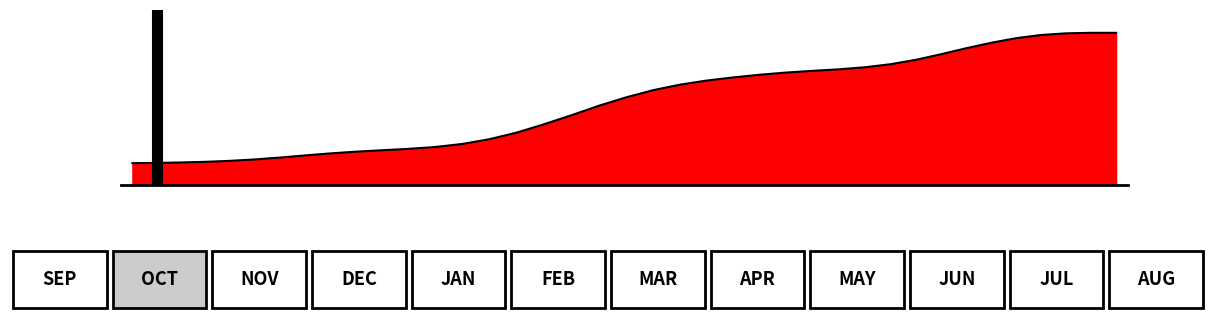

Does the chart display data point markers on the line(s)?

No